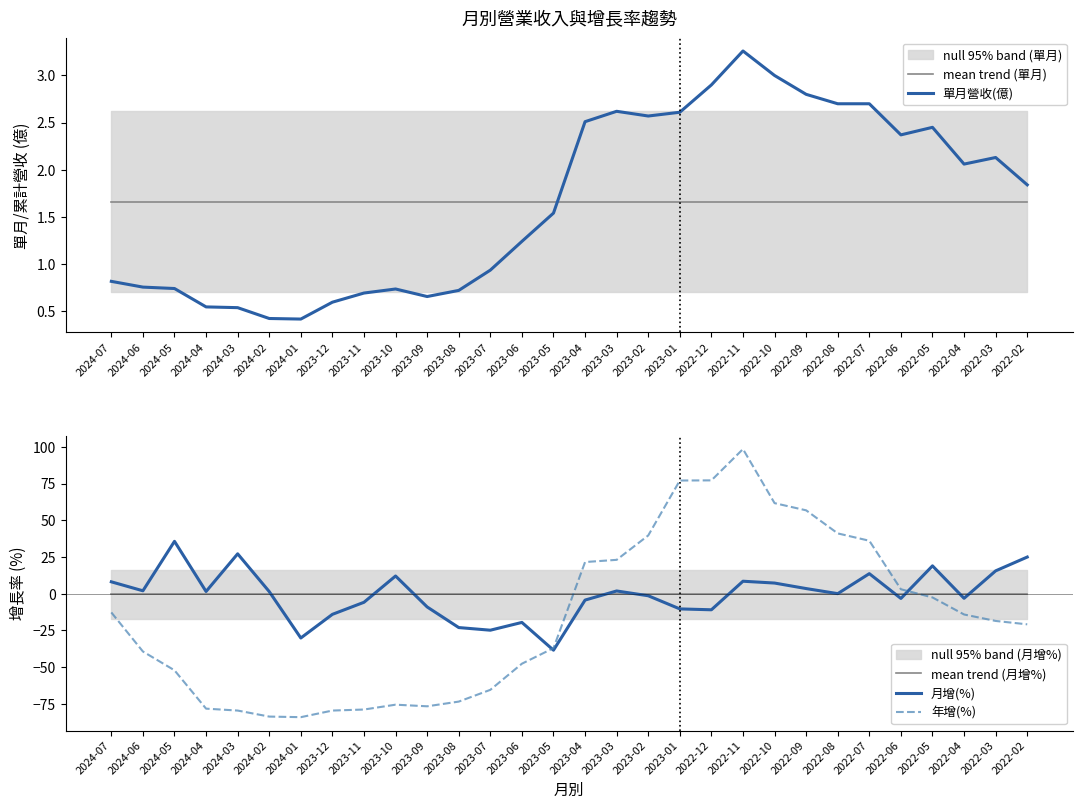

Reading left to right, list all the values displayed in this chart.

mean trend (單月): 2024-07=1.7	2024-06=1.7	2024-05=1.7	2024-04=1.7	2024-03=1.7	2024-02=1.7	2024-01=1.7	2023-12=1.7	2023-11=1.7	2023-10=1.7	2023-09=1.7	2023-08=1.7	2023-07=1.7	2023-06=1.7	2023-05=1.7	2023-04=1.7	2023-03=1.7	2023-02=1.7	2023-01=1.7	2022-12=1.7	2022-11=1.7	2022-10=1.7	2022-09=1.7	2022-08=1.7	2022-07=1.7	2022-06=1.7	2022-05=1.7	2022-04=1.7	2022-03=1.7	2022-02=1.7
單月營收(億): 2024-07=0.8	2024-06=0.8	2024-05=0.7	2024-04=0.5	2024-03=0.5	2024-02=0.4	2024-01=0.4	2023-12=0.6	2023-11=0.7	2023-10=0.7	2023-09=0.7	2023-08=0.7	2023-07=0.9	2023-06=1.2	2023-05=1.5	2023-04=2.5	2023-03=2.6	2023-02=2.6	2023-01=2.6	2022-12=2.9	2022-11=3.3	2022-10=3.0	2022-09=2.8	2022-08=2.7	2022-07=2.7	2022-06=2.4	2022-05=2.5	2022-04=2.1	2022-03=2.1	2022-02=1.8
mean trend (月增%): 2024-07=-0.5	2024-06=-0.5	2024-05=-0.5	2024-04=-0.5	2024-03=-0.5	2024-02=-0.5	2024-01=-0.5	2023-12=-0.5	2023-11=-0.5	2023-10=-0.5	2023-09=-0.5	2023-08=-0.5	2023-07=-0.5	2023-06=-0.5	2023-05=-0.5	2023-04=-0.5	2023-03=-0.5	2023-02=-0.5	2023-01=-0.5	2022-12=-0.5	2022-11=-0.5	2022-10=-0.5	2022-09=-0.5	2022-08=-0.5	2022-07=-0.5	2022-06=-0.5	2022-05=-0.5	2022-04=-0.5	2022-03=-0.5	2022-02=-0.5
月增(%): 2024-07=8.1	2024-06=2.0	2024-05=35.7	2024-04=1.6	2024-03=27.2	2024-02=1.5	2024-01=-30.1	2023-12=-14.0	2023-11=-5.8	2023-10=12.1	2023-09=-9.0	2023-08=-23.0	2023-07=-24.8	2023-06=-19.5	2023-05=-38.4	2023-04=-4.3	2023-03=1.9	2023-02=-1.4	2023-01=-10.3	2022-12=-10.9	2022-11=8.5	2022-10=7.3	2022-09=3.5	2022-08=0.1	2022-07=13.7	2022-06=-3.2	2022-05=19.0	2022-04=-3.1	2022-03=15.6	2022-02=25.0
年增(%): 2024-07=-12.7	2024-06=-39.3	2024-05=-52.1	2024-04=-78.2	2024-03=-79.5	2024-02=-83.6	2024-01=-84.0	2023-12=-79.5	2023-11=-78.8	2023-10=-75.5	2023-09=-76.6	2023-08=-73.4	2023-07=-65.4	2023-06=-47.6	2023-05=-37.0	2023-04=21.6	2023-03=23.1	2023-02=39.7	2023-01=77.1	2022-12=77.2	2022-11=98.5	2022-10=61.7	2022-09=56.8	2022-08=41.1	2022-07=36.1	2022-06=3.1	2022-05=-2.5	2022-04=-14.1	2022-03=-18.5	2022-02=-20.8